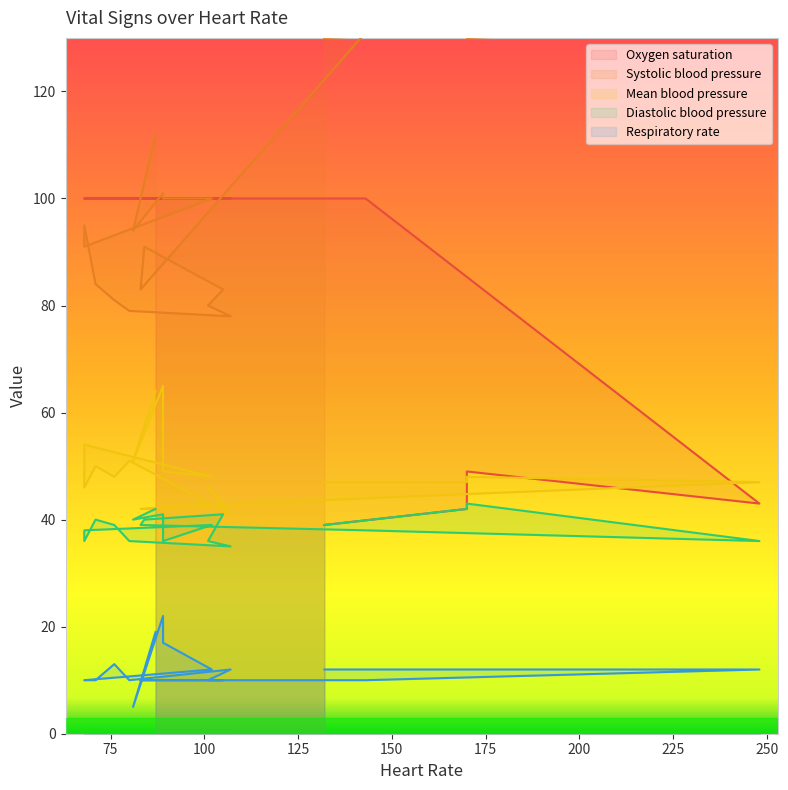

Is this an area chart (filled region under the line)?

No